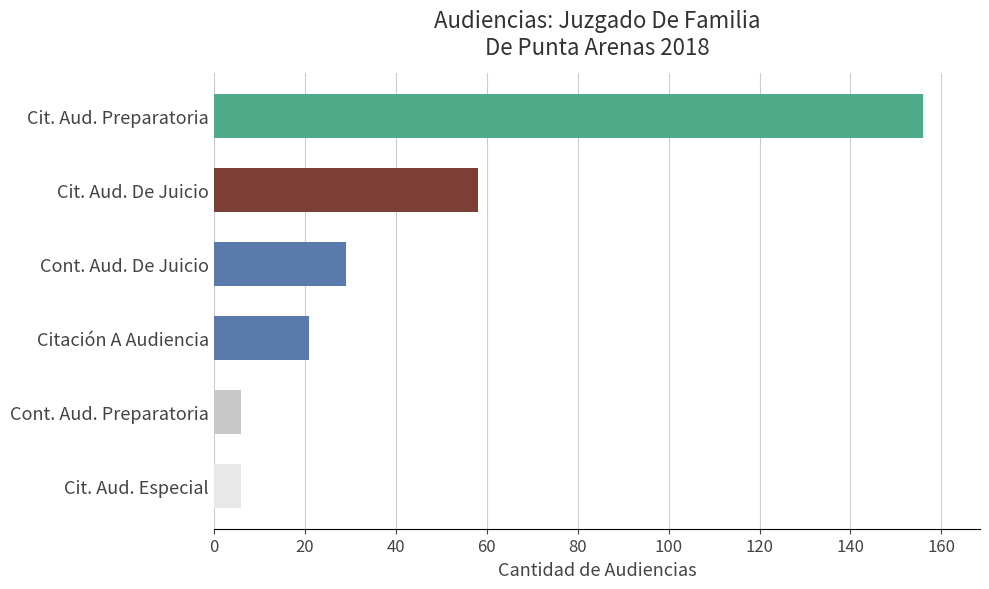

Count the number of categories in the chart.

6